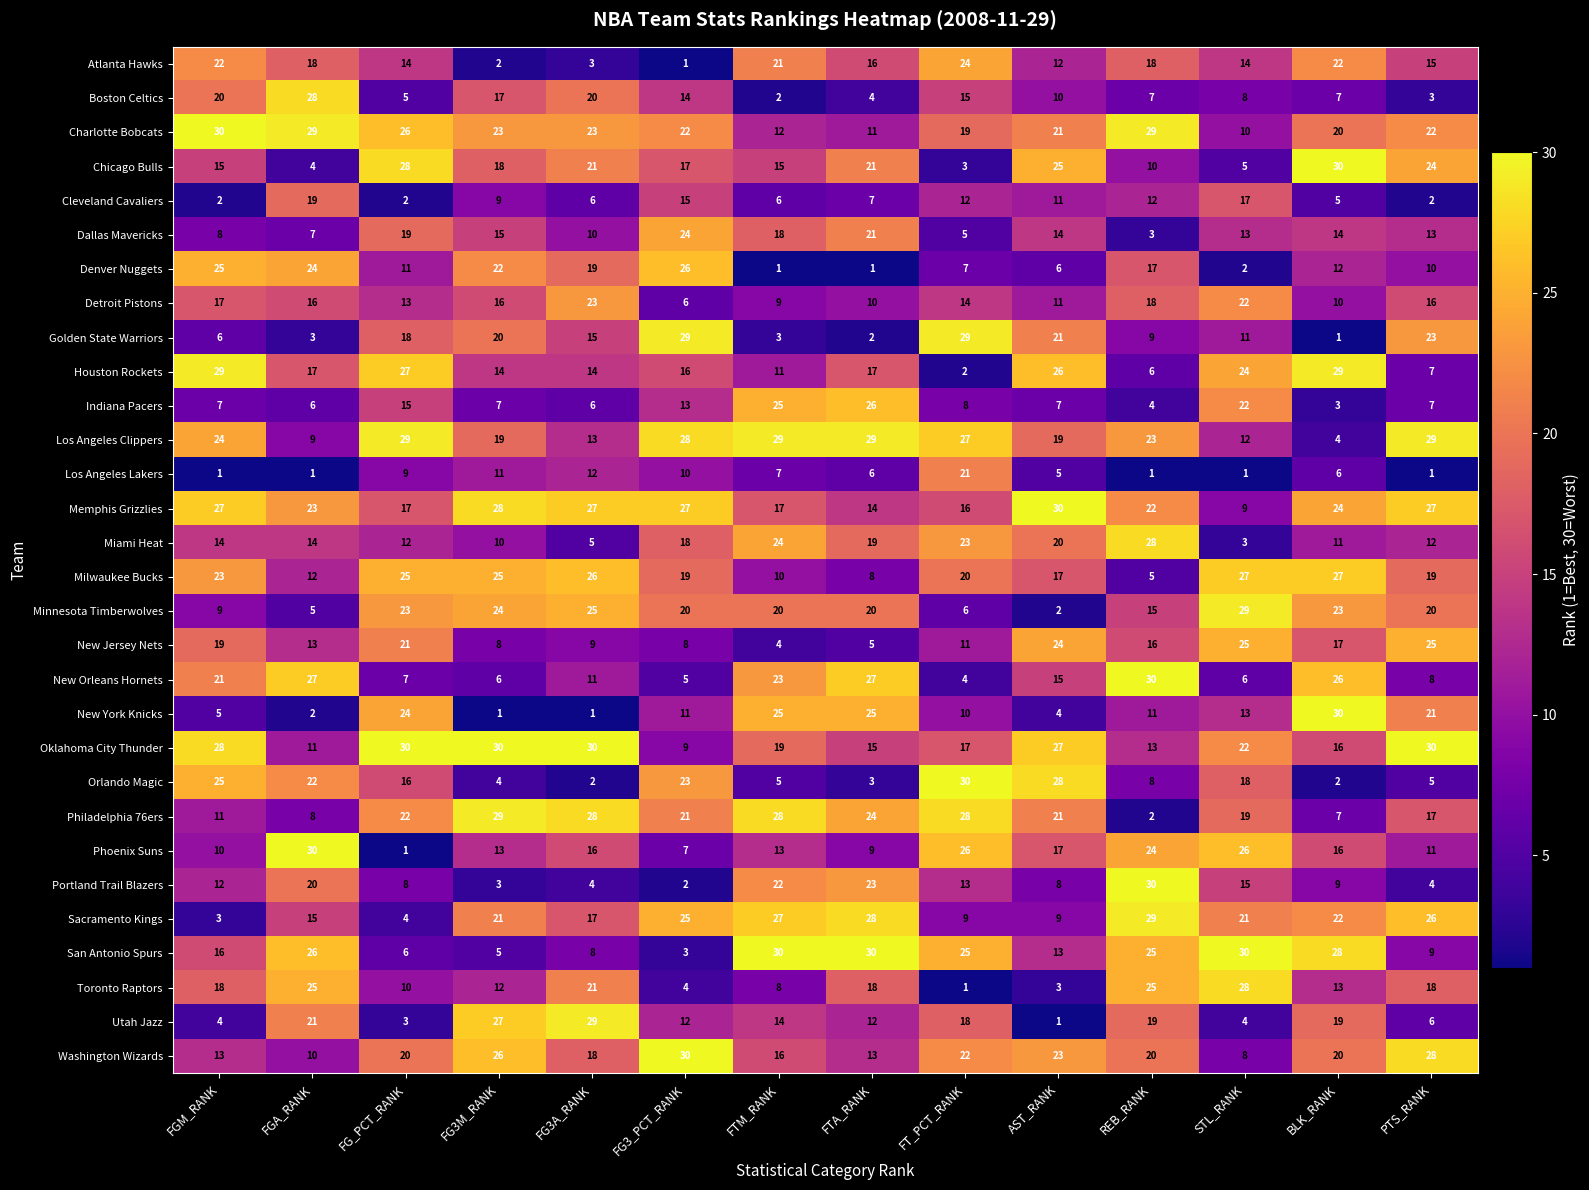

The value of Dallas Mavericks at FTM_RANK is 24. True or false?

False